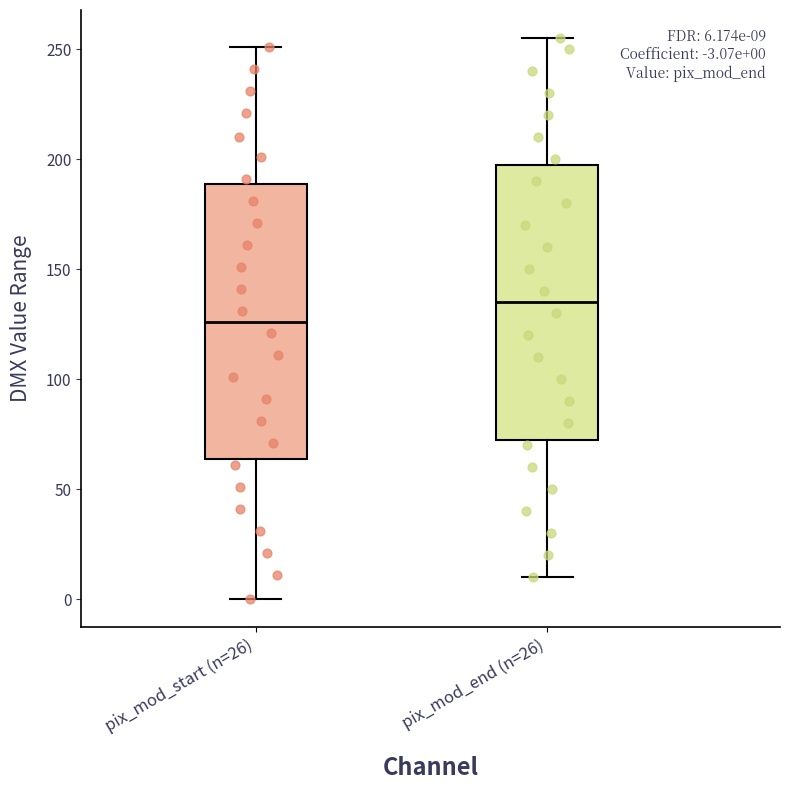

Which box's median line is the lowest?

pix_mod_start (n=26)